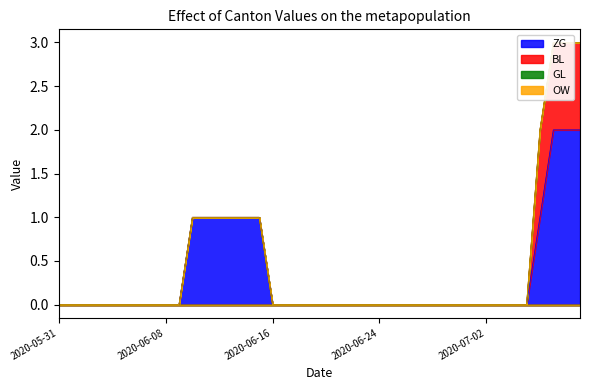

Does the chart have visible grid lines?

No